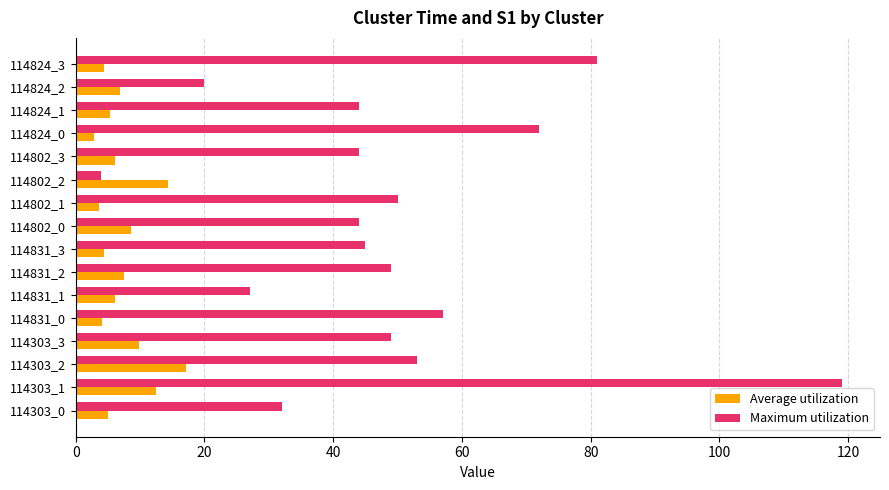

What is the average value of the Maximum utilization series?

49.4